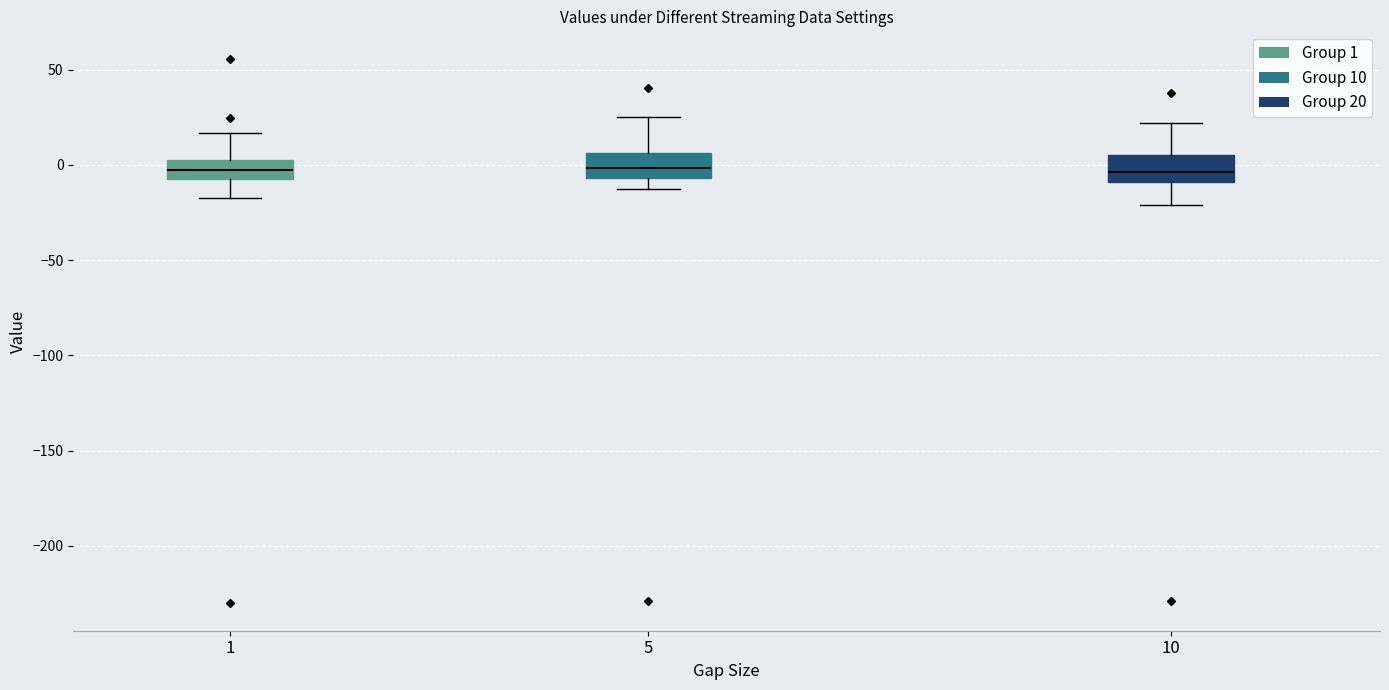

Reading left to right, read every box against the y-axis: the position of its median line, the range the box covers, and the ends of its whiskers. The values are not printed on the chart, so give them approximately, as read against the axis.

1: median -5 (inside the box), box -5 to 5, whiskers -15 to 15
5: median 0, box -5 to 5, whiskers -15 to 25
10: median -5, box -10 to 5, whiskers -20 to 20